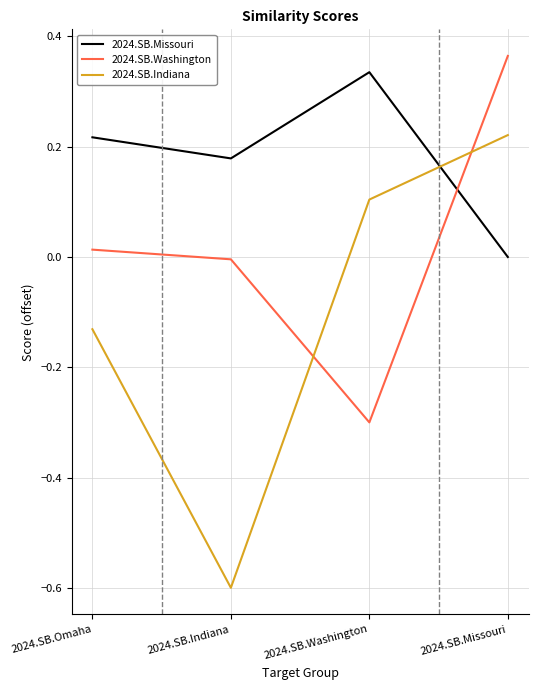

Which series has the largest total across all categories?

2024.SB.Missouri